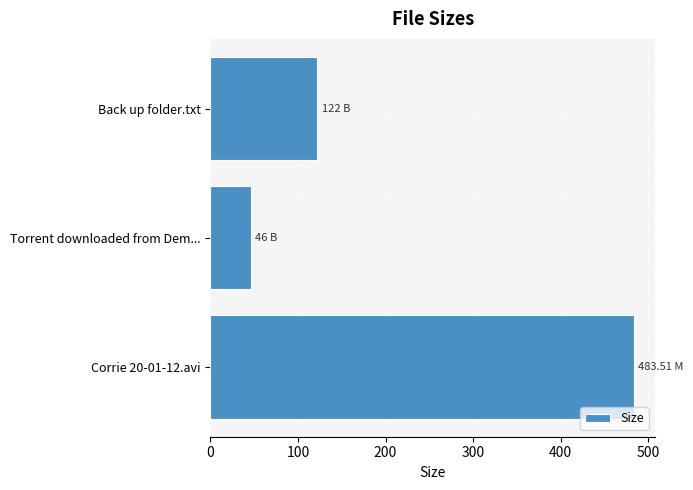

What is the sum of all values?

651.5